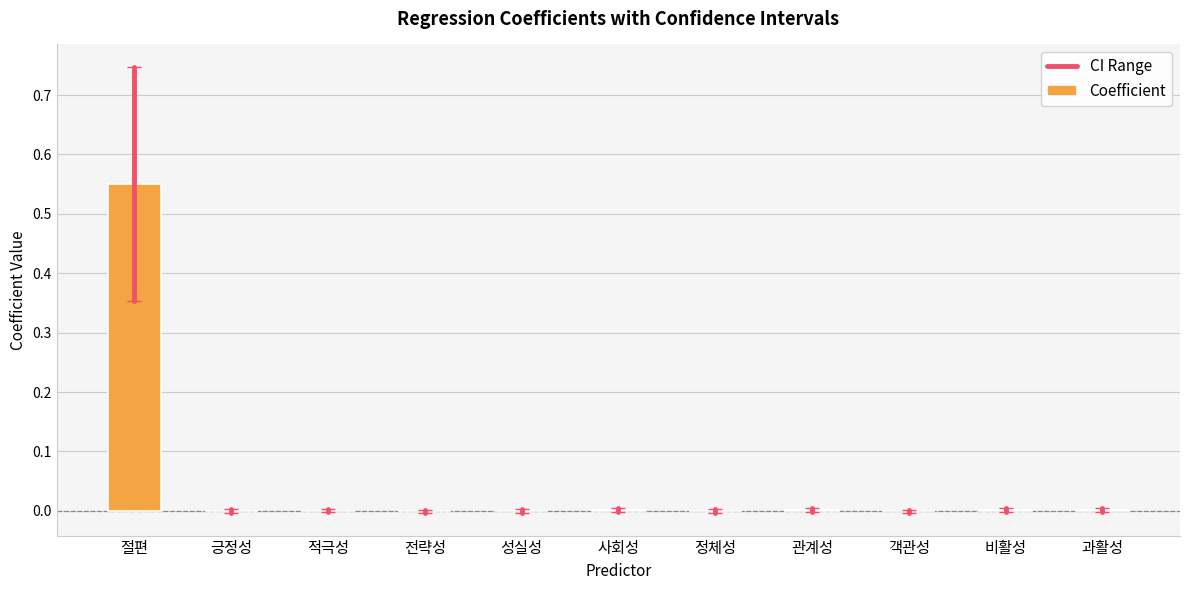

Which has a higher value, 절편 or 사회성?

절편